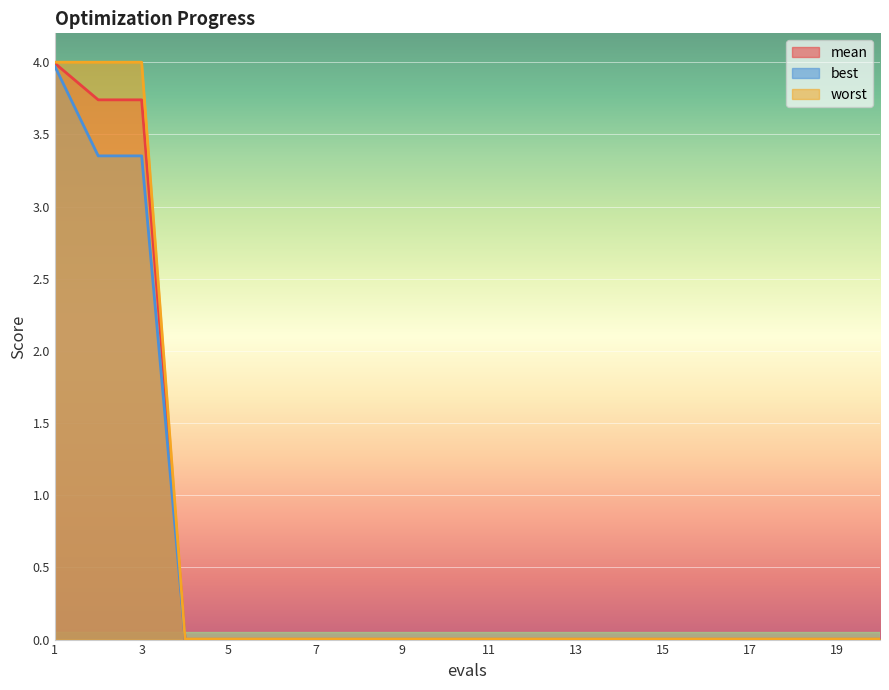

Which series changed the most between 15 and 16?

mean